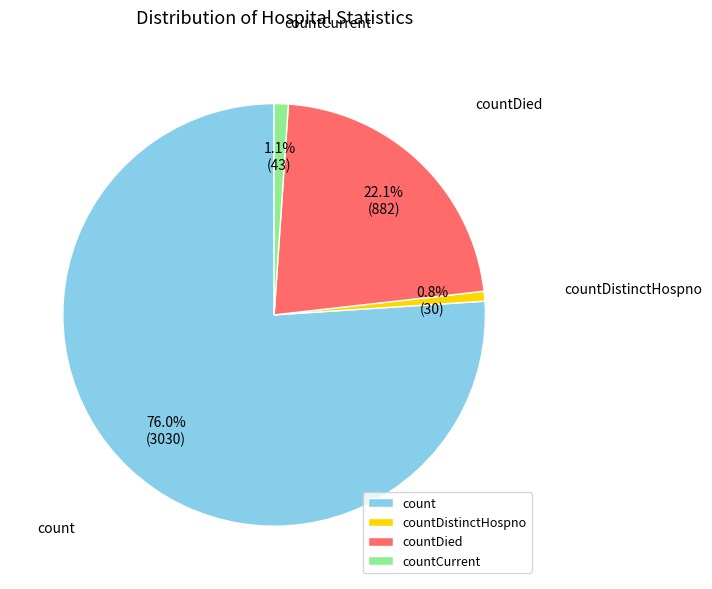

To the nearest percent, what is the average slice percentage?

25%